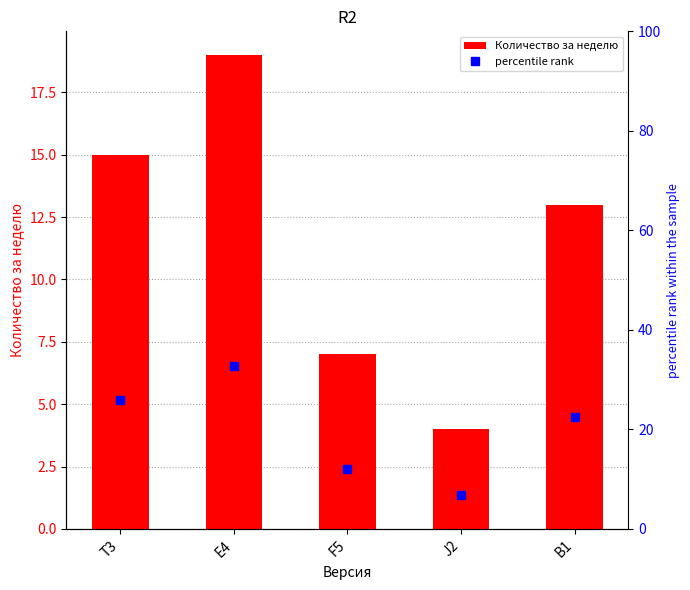

Count the number of data series in this chart.

2